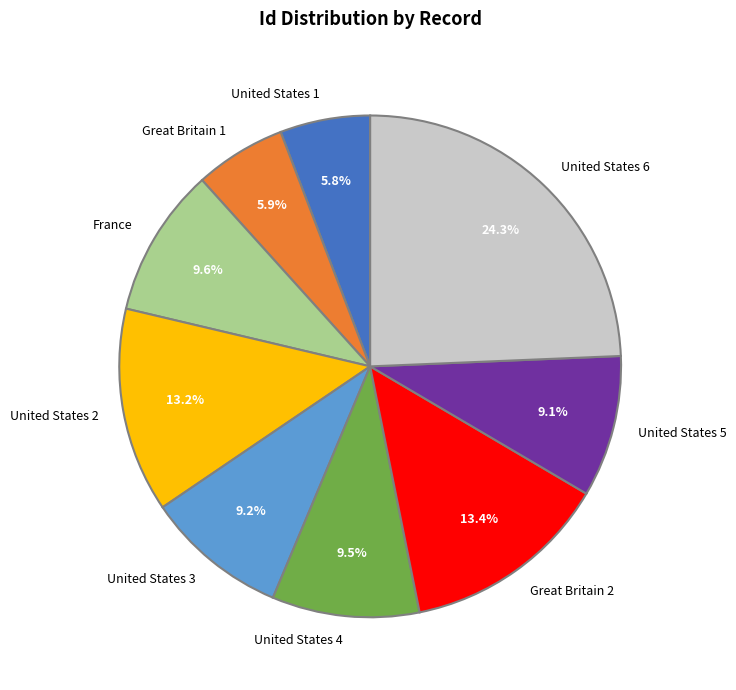

Which slice is the largest?

United States 6